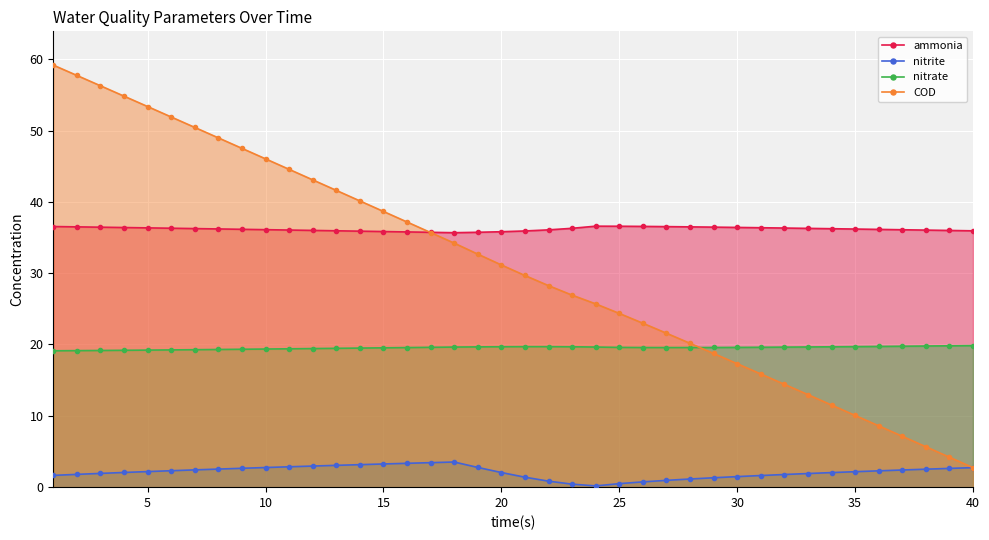

Which series has the largest range (max minus min)?

COD